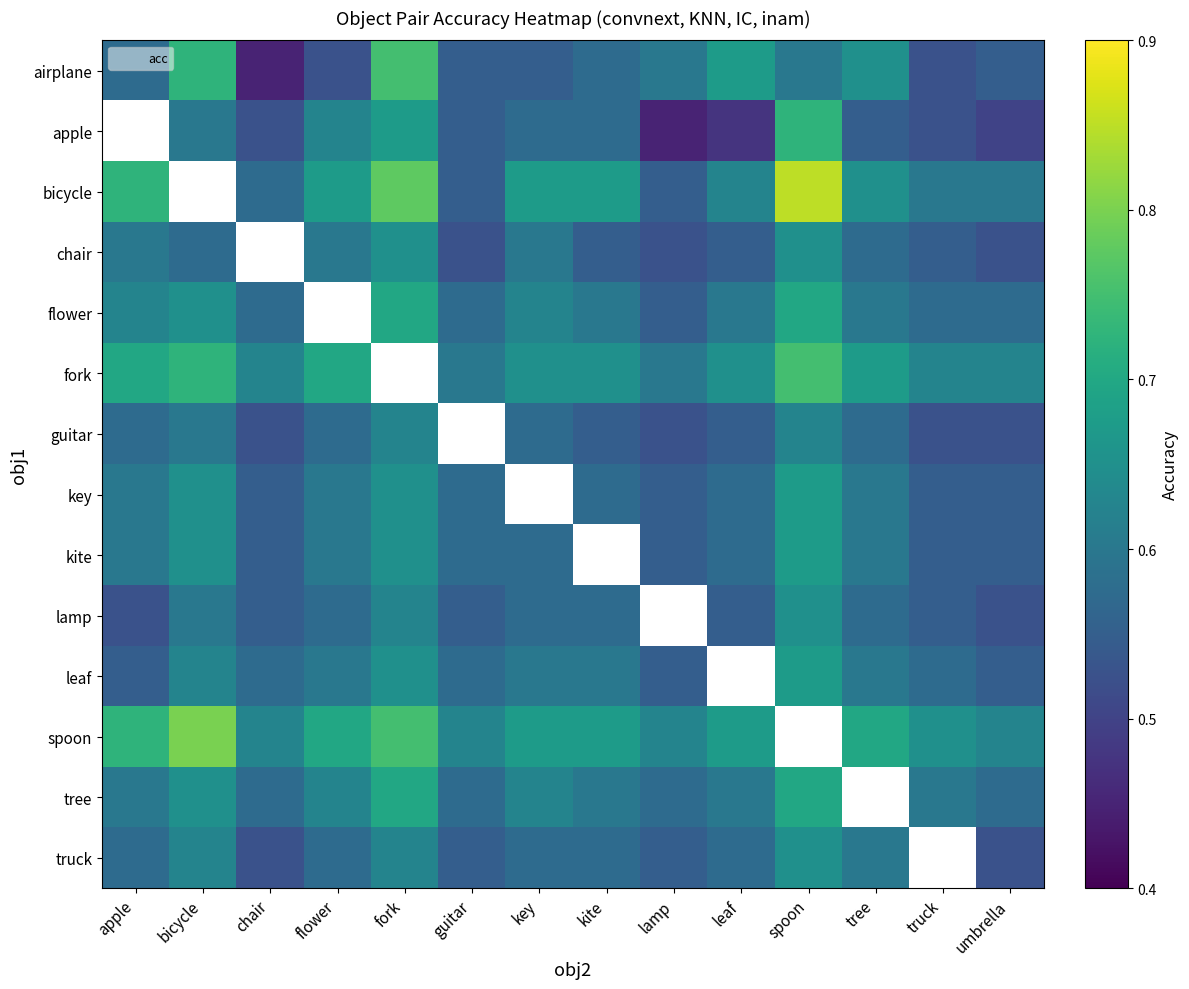

Which category has the highest value across all series?

spoon